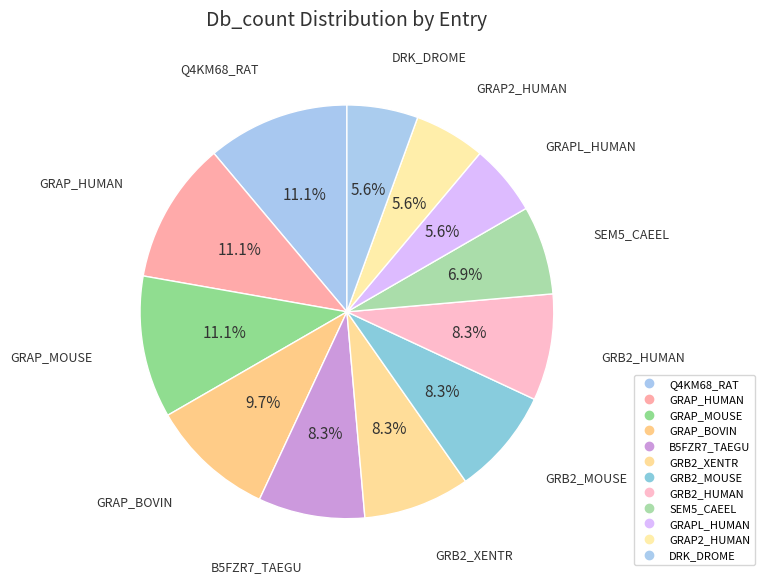

Which category has the biggest portion of the pie?

Q4KM68_RAT